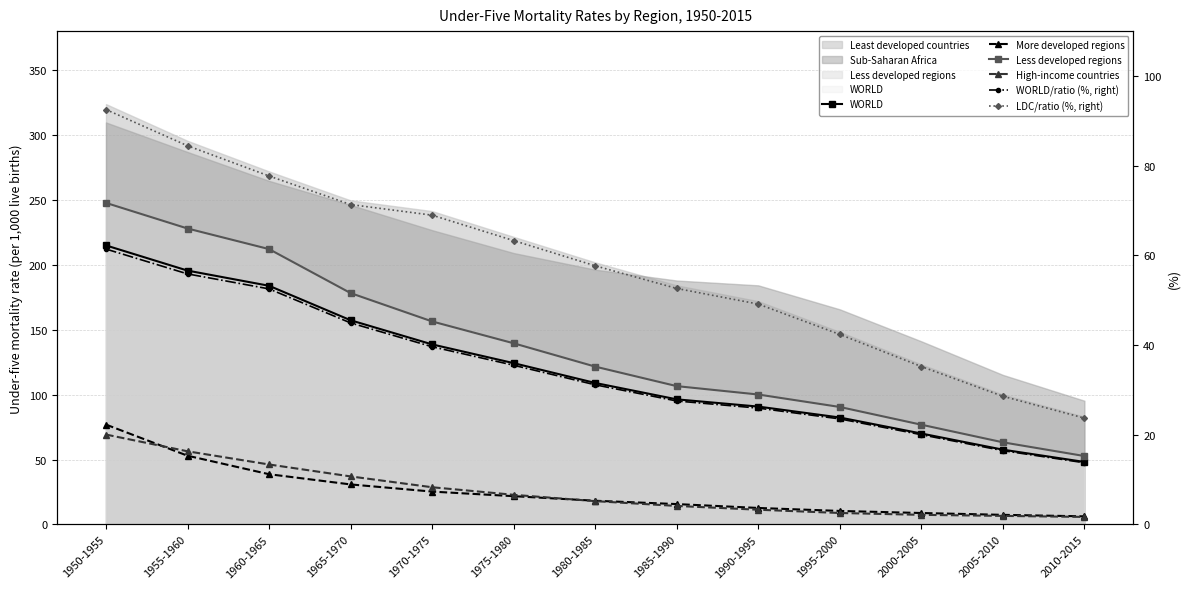

How many data points in Less developed regions are less than 121?

6